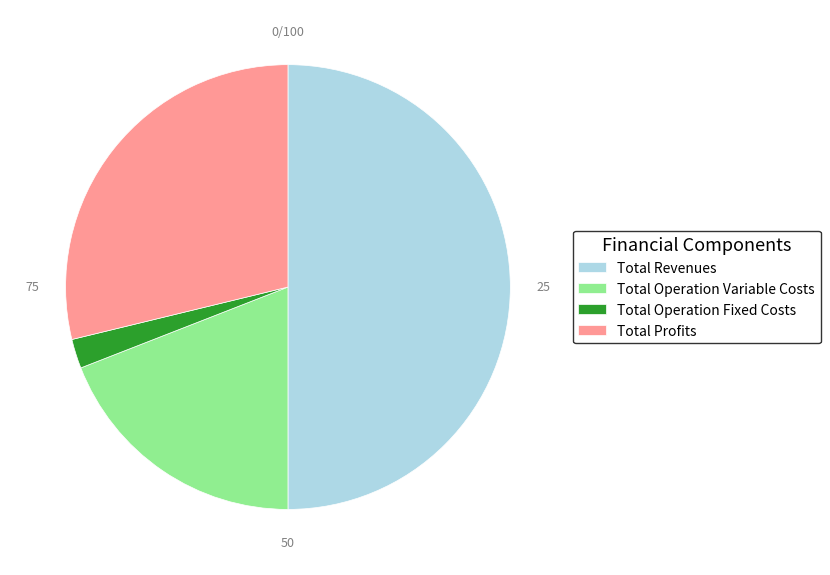

Does Total Operation Variable Costs account for over 50% of the chart?

No